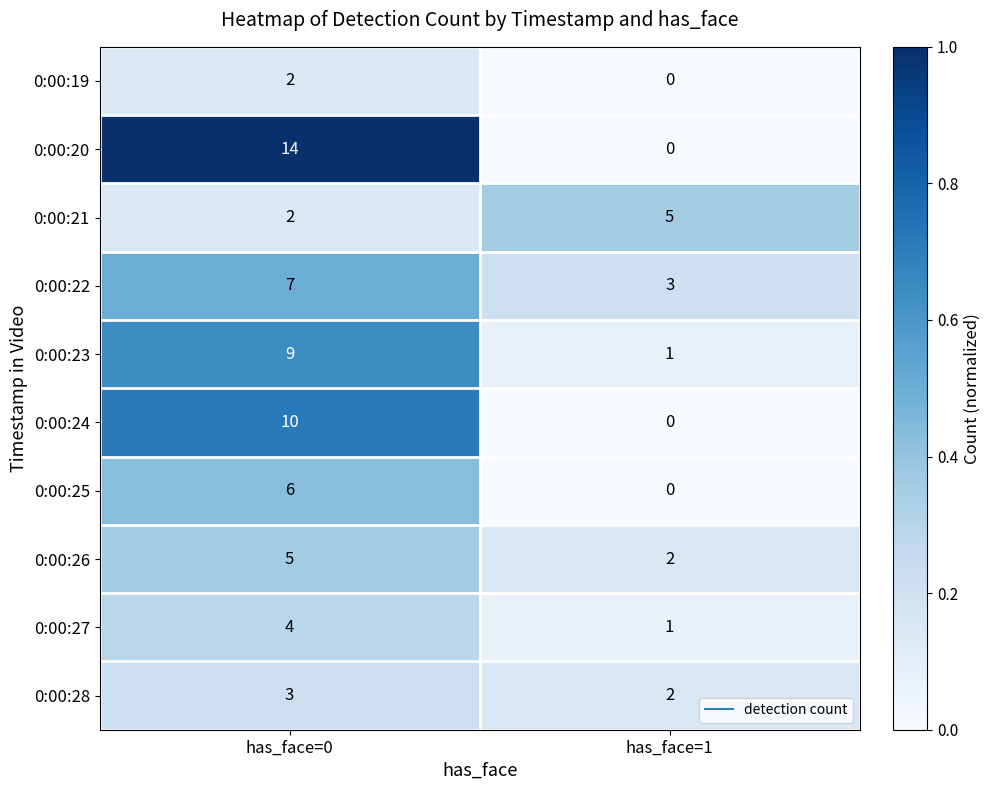

How many distinct data groups are displayed?

10